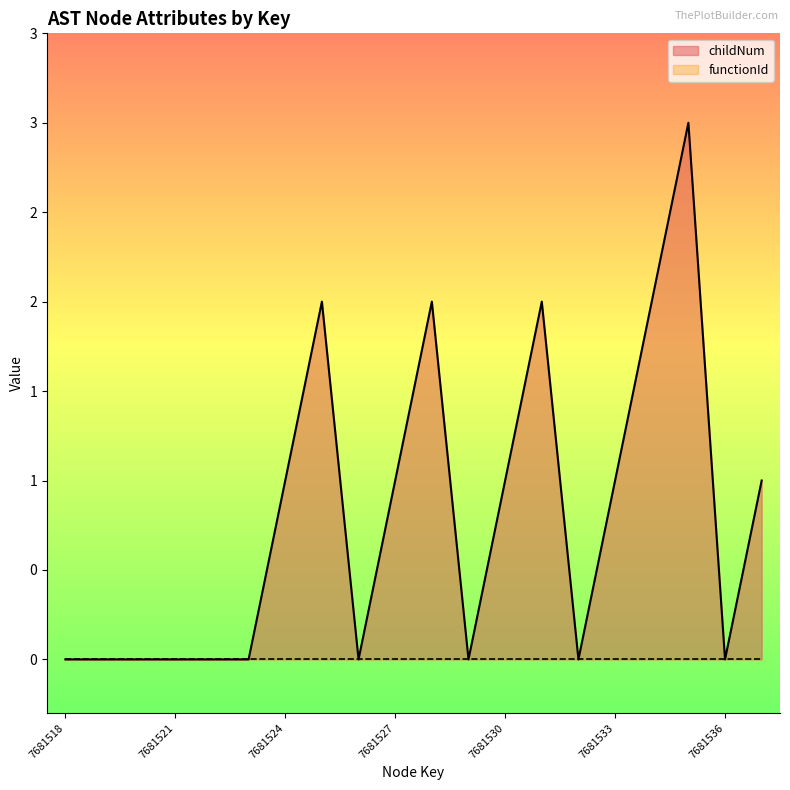

Reading right to left, list all the values displayed in this chart.

1	0	3	2	1	0	2	1	0	2	1	0	2	1	0	0	0	0	0	0